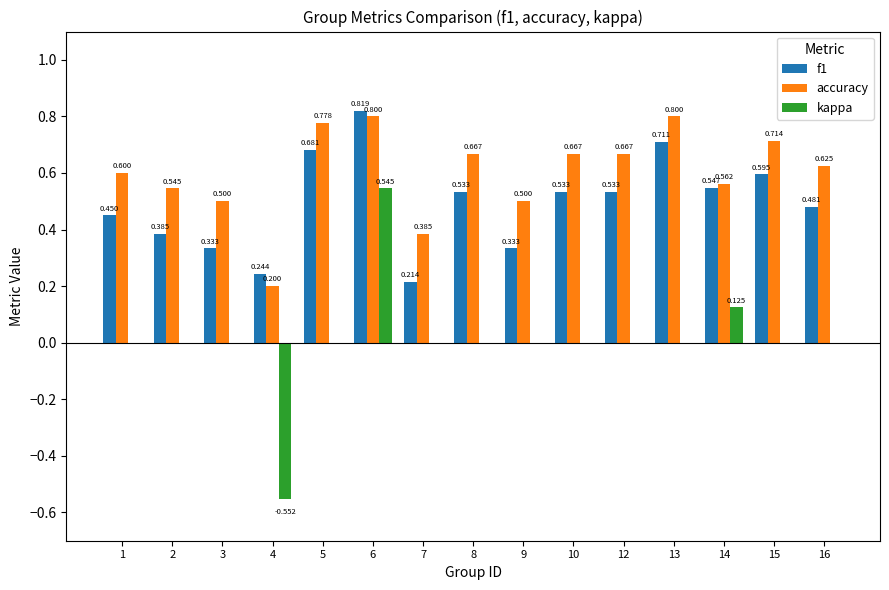

At which category does the chart reach its peak across all series?

6